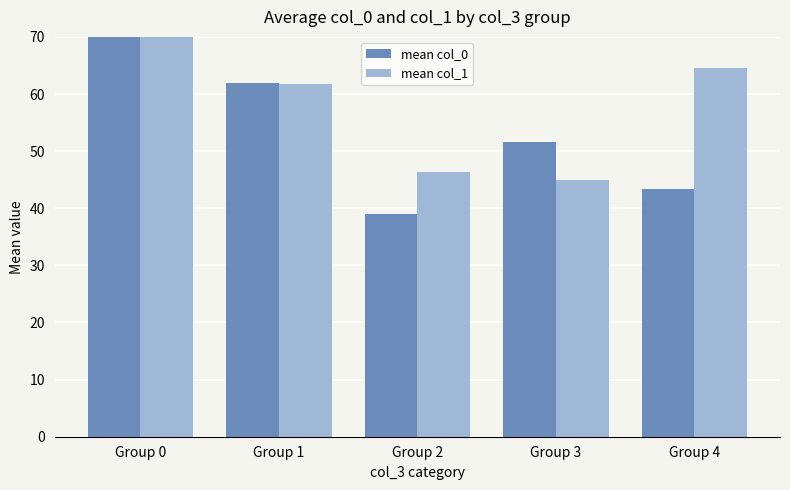

What is the average value of the mean col_1 series?

58.9